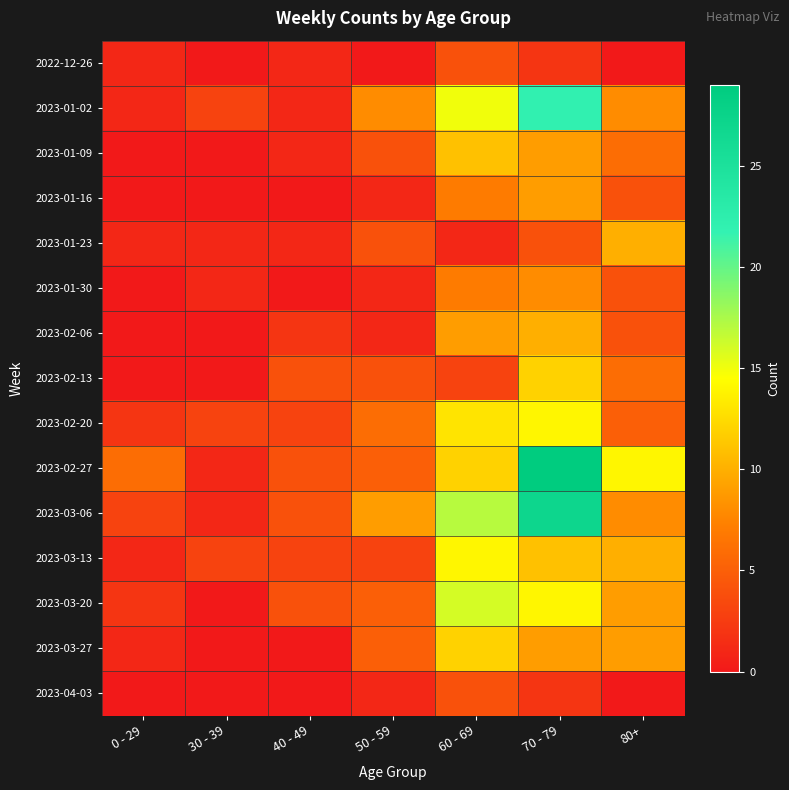

What is the maximum value shown in the chart?

29